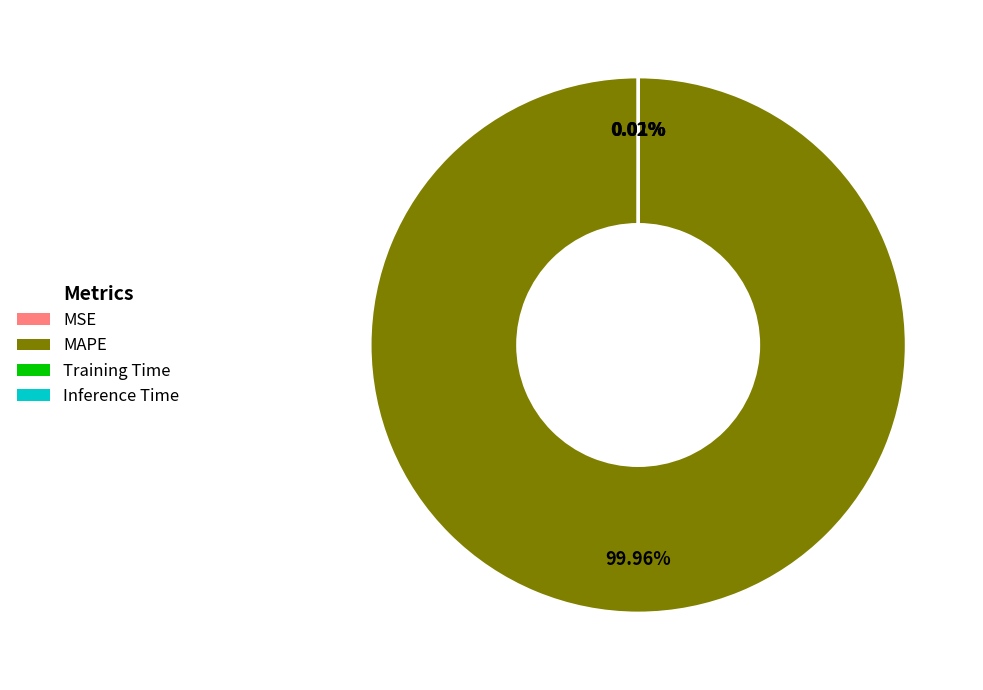

Which slice is the largest?

MAPE